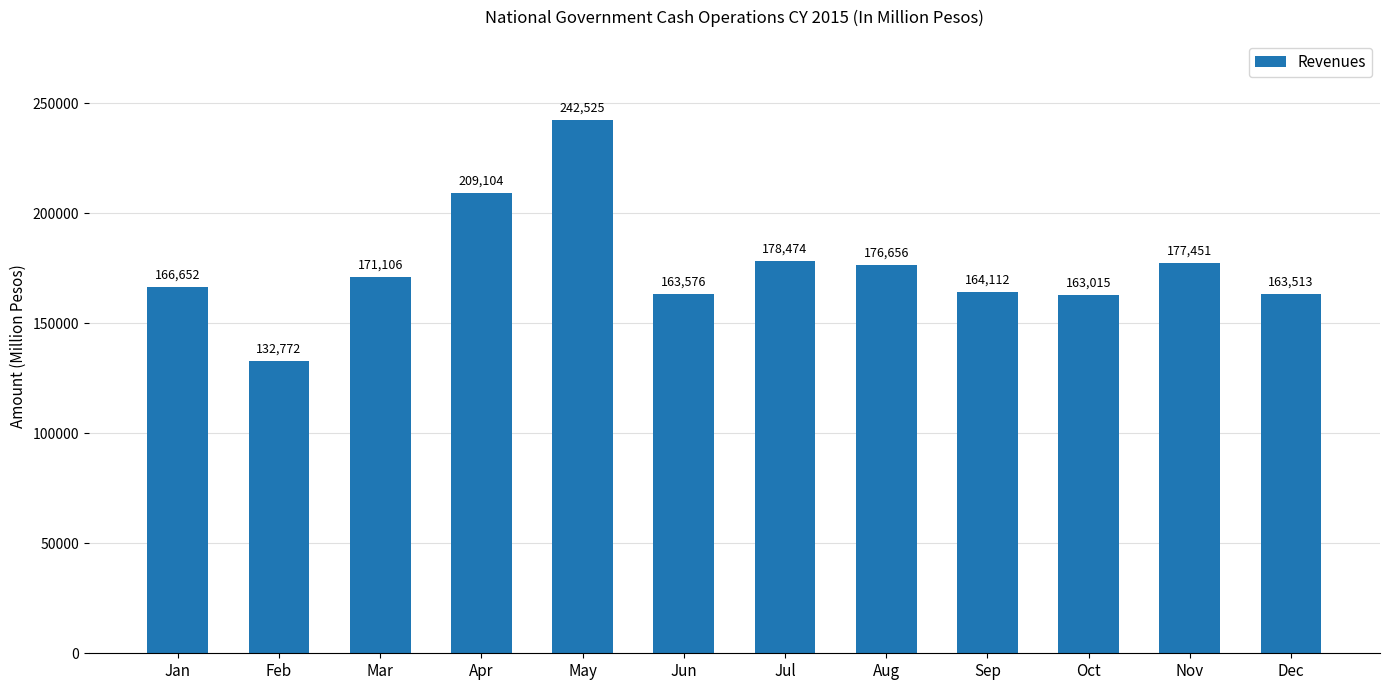

What is the greatest value displayed?

242525